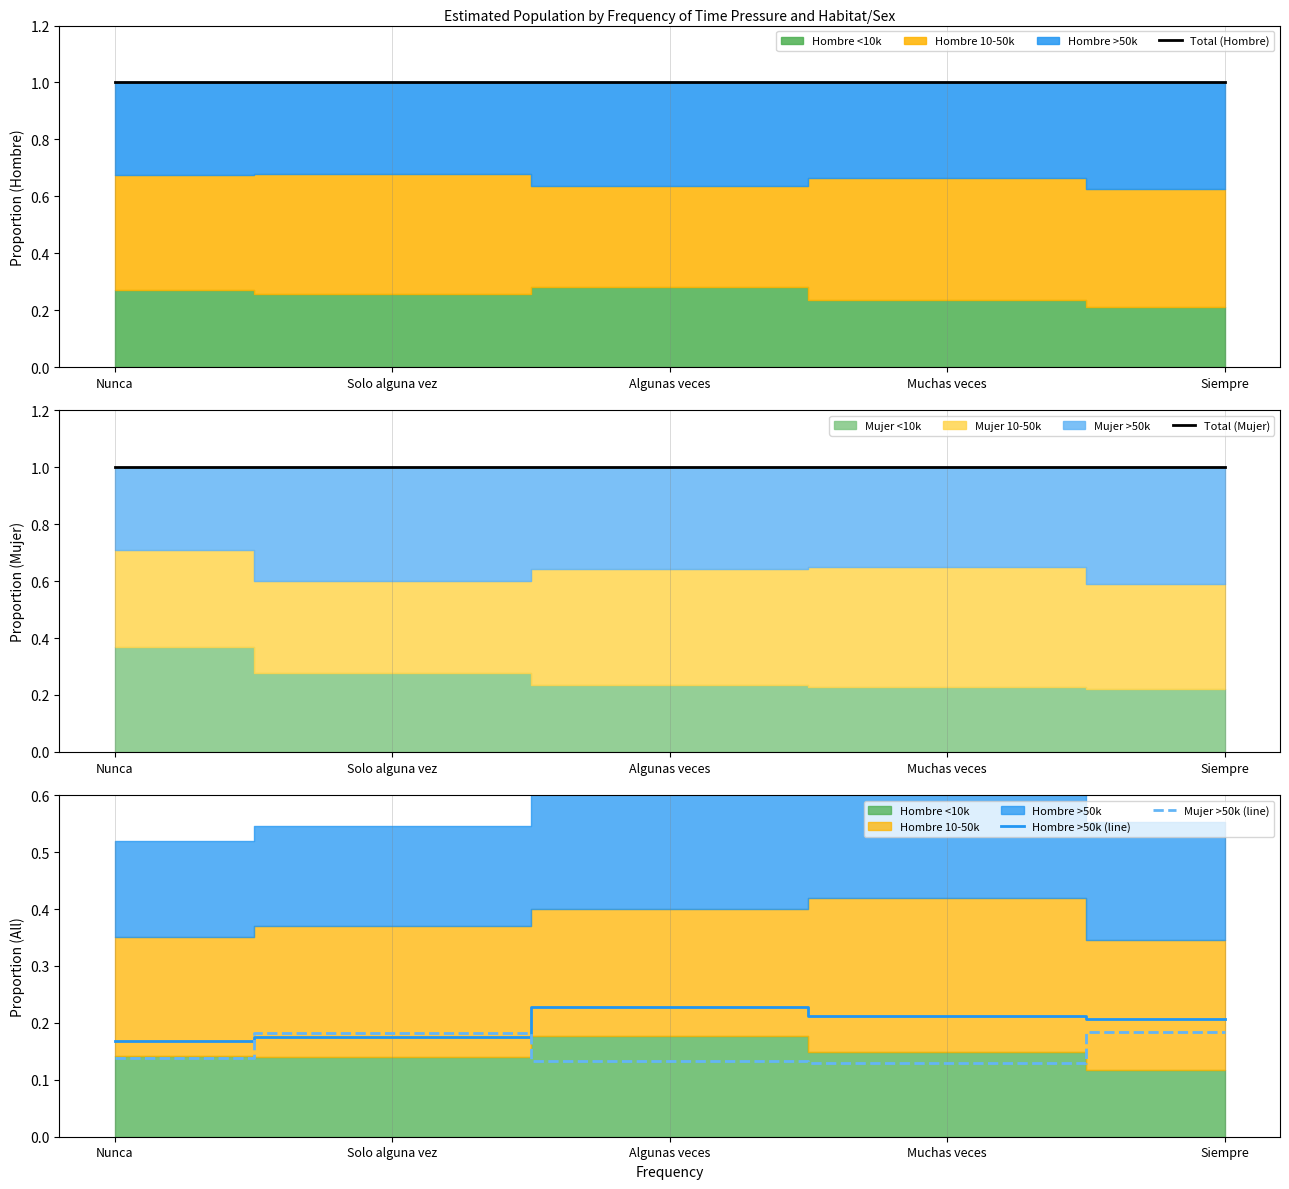

At which category is the sum across all series the highest?

Siempre